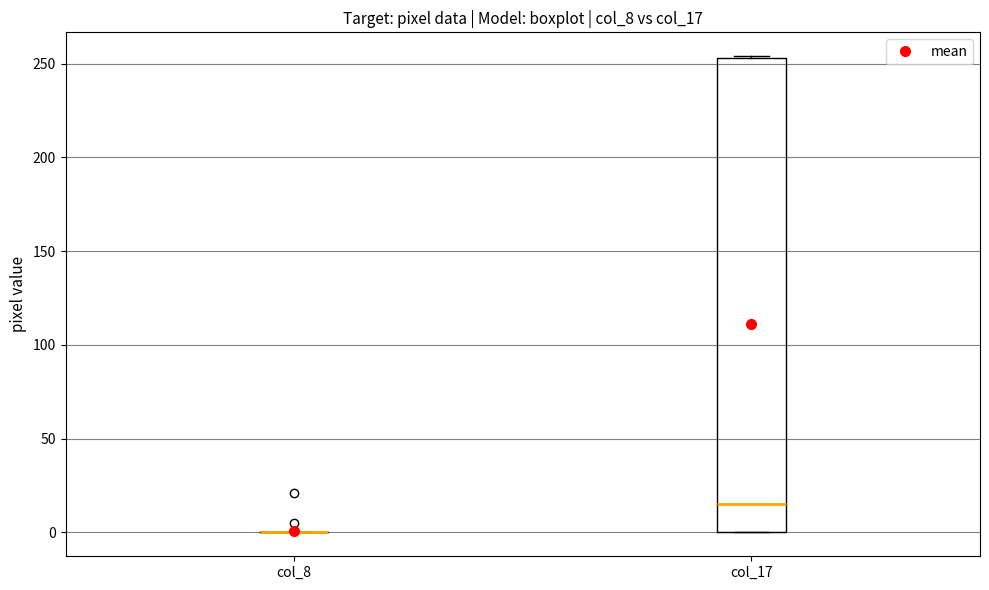

Reading left to right, transcribe this box plot: for each box, give where its median line is, the range the box spans, and where its two whiskers end, as read against the y-axis. The values are not printed on the chart, so give them approximately, as read against the axis.

col_8: box collapsed to a line at 0, whiskers 0 to 0
col_17: median 15, box 0 to 255, whiskers 0 to 255